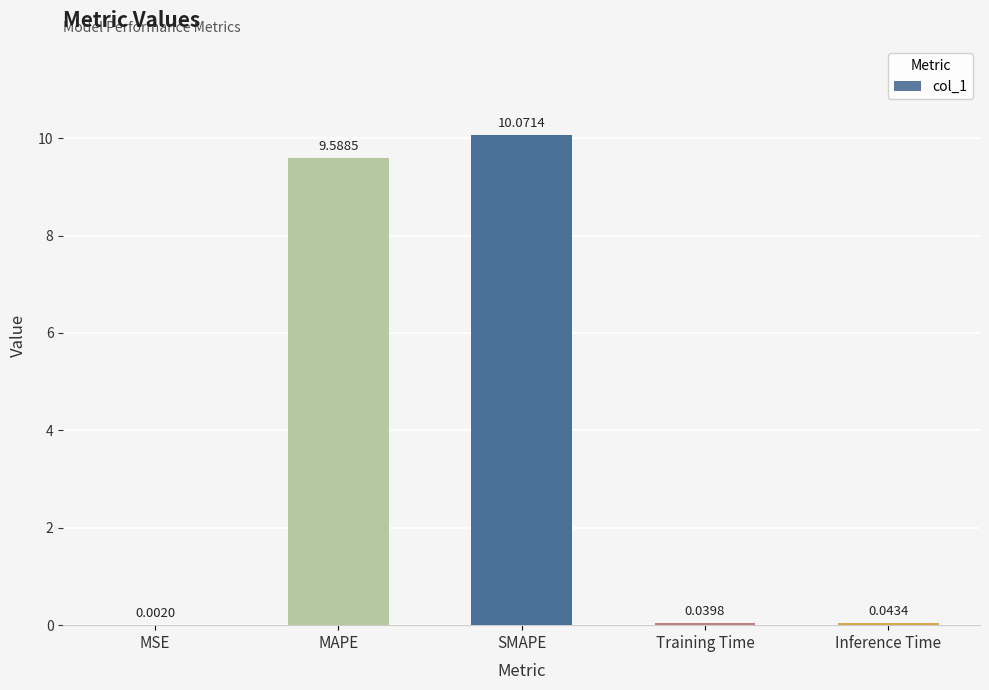

What is the change in value from SMAPE to Inference Time?

-10.0